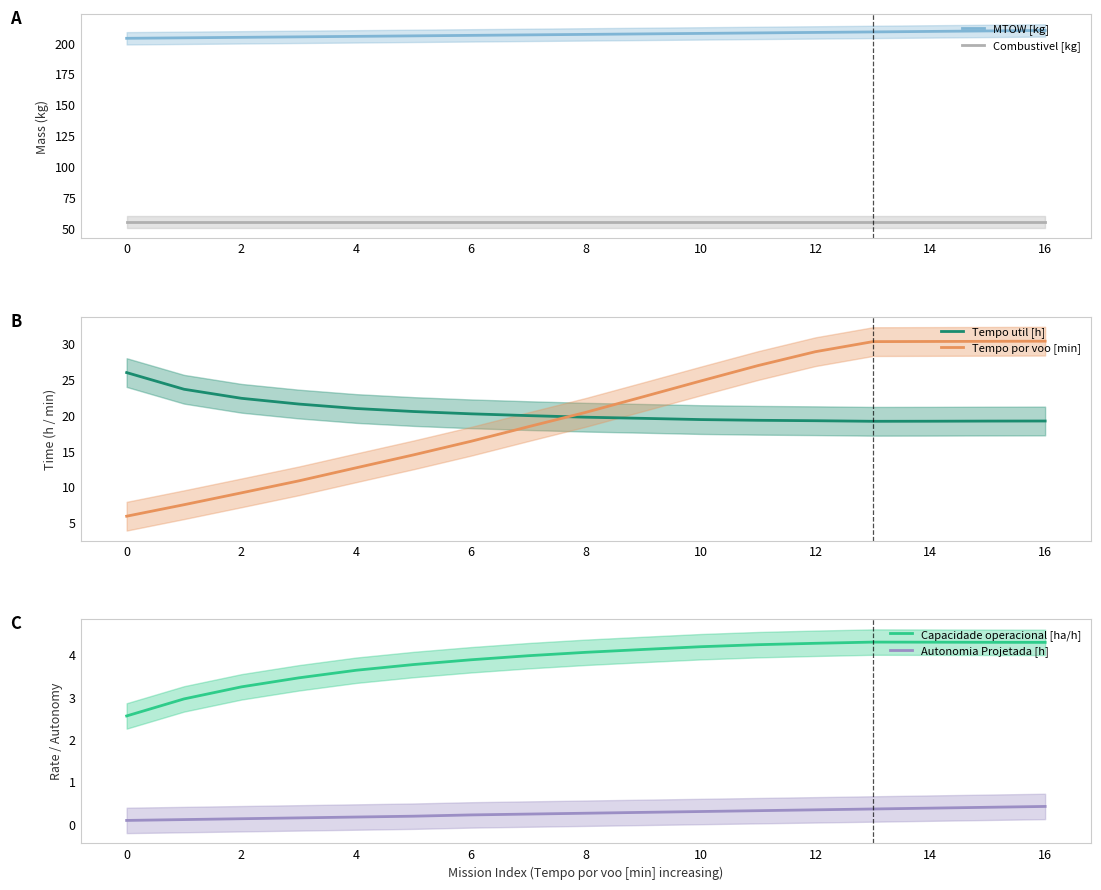

Where does the Tempo por voo [min] series first go above 20?

8